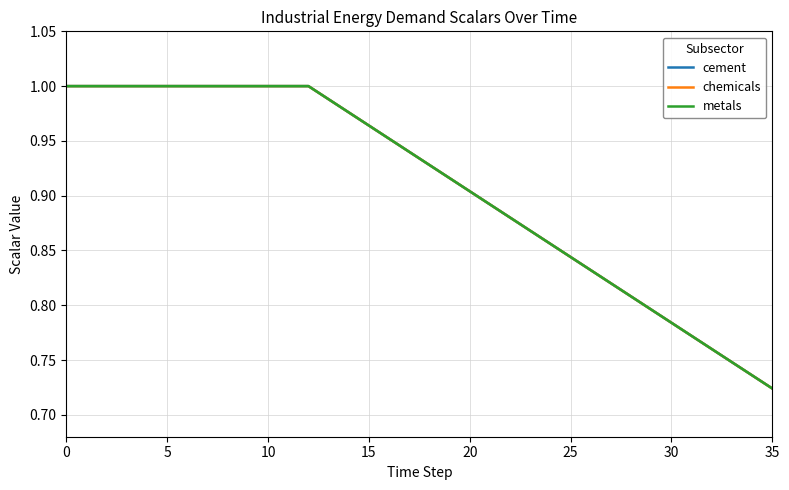

Is this an area chart (filled region under the line)?

No